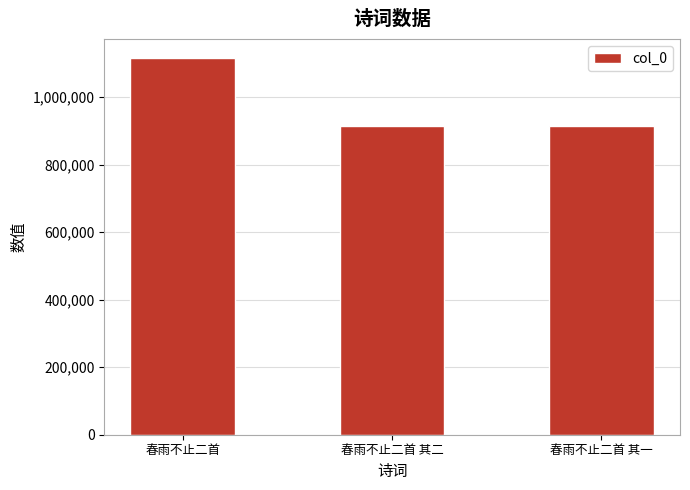

Does the chart contain stacked bars?

No